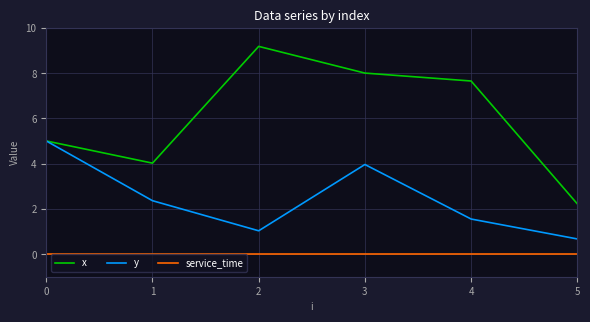

In y, how many points are lower than both neighbors (excluding endpoints)?

1